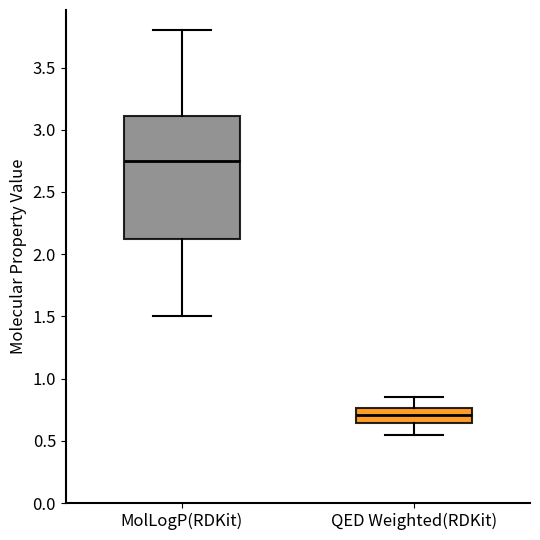

Comparing the boxes themselves (not the whiskers), which one is the tallest?

MolLogP(RDKit)